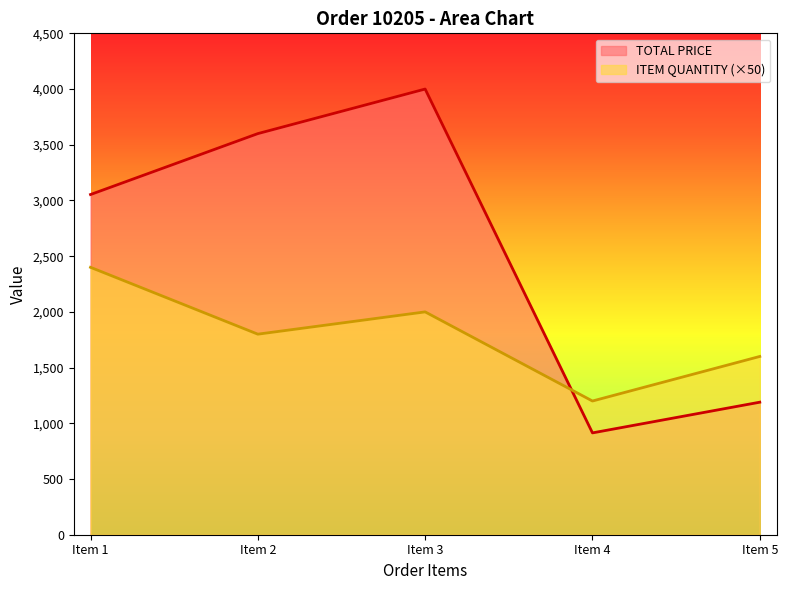

What is the sum of all ITEM QUANTITY values?

9000.0